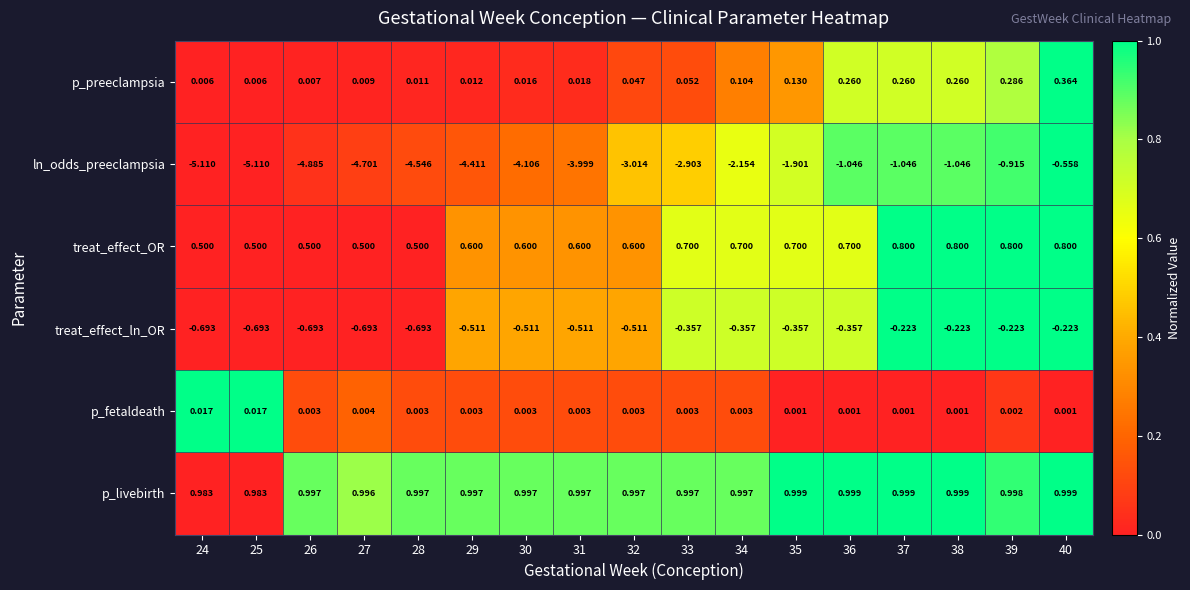

Is the value of p_livebirth at 33 greater than the value of treat_effect_OR at 24?

Yes